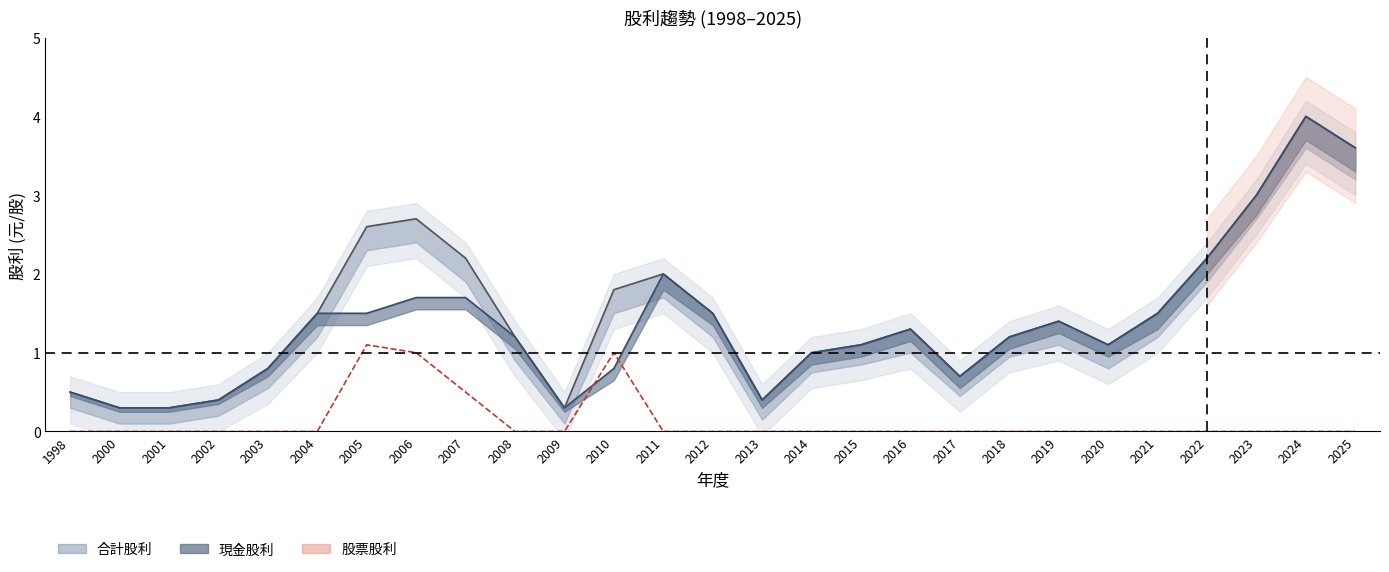

Between 2020 and 2012, which is larger?

2012